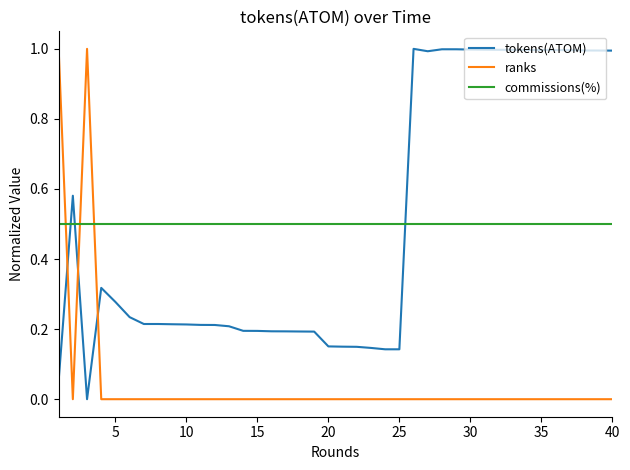

What is the difference between the maximum and minimum values in the tokens(ATOM) series?

1.0